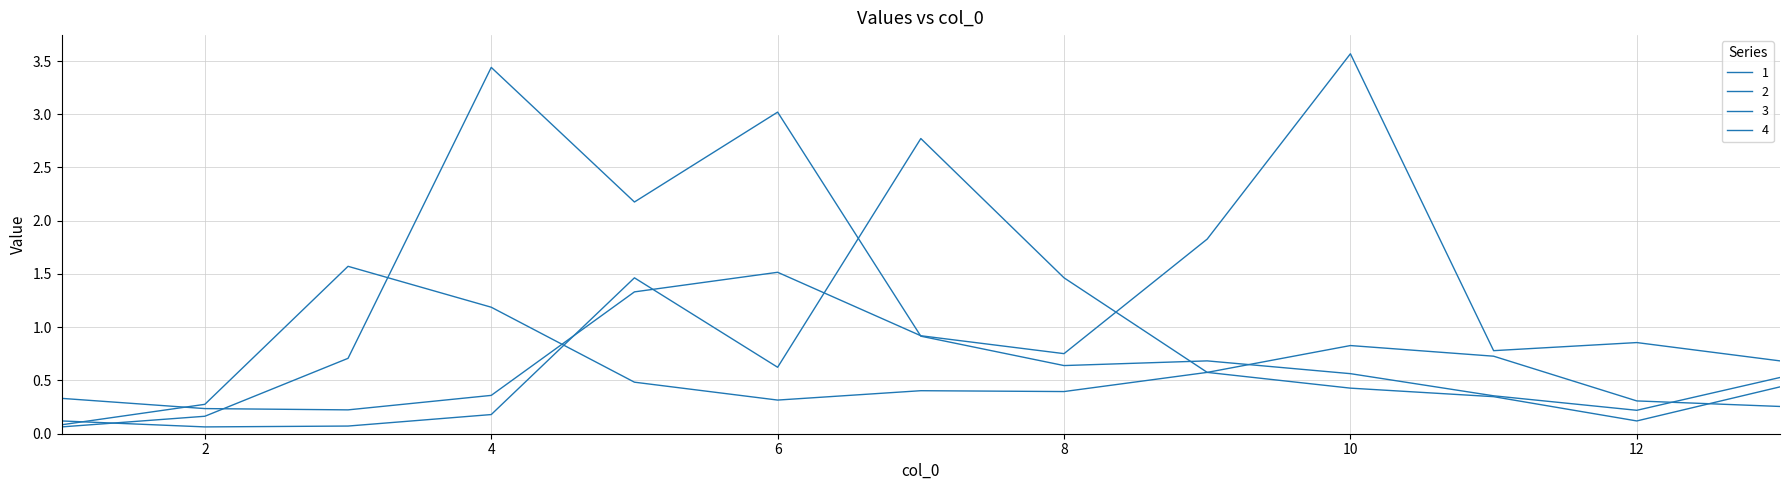

Is this an area chart (filled region under the line)?

No